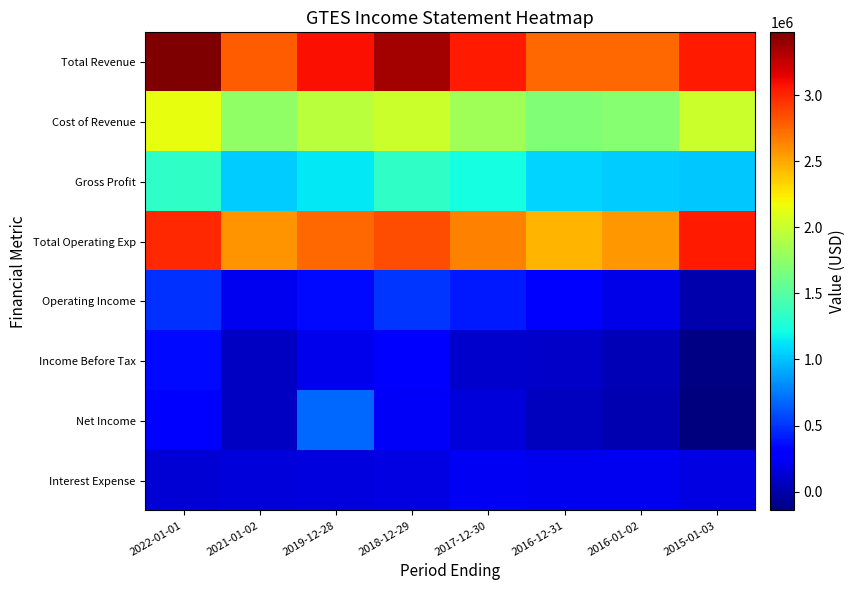

Which series has the largest total across all categories?

Total Revenue